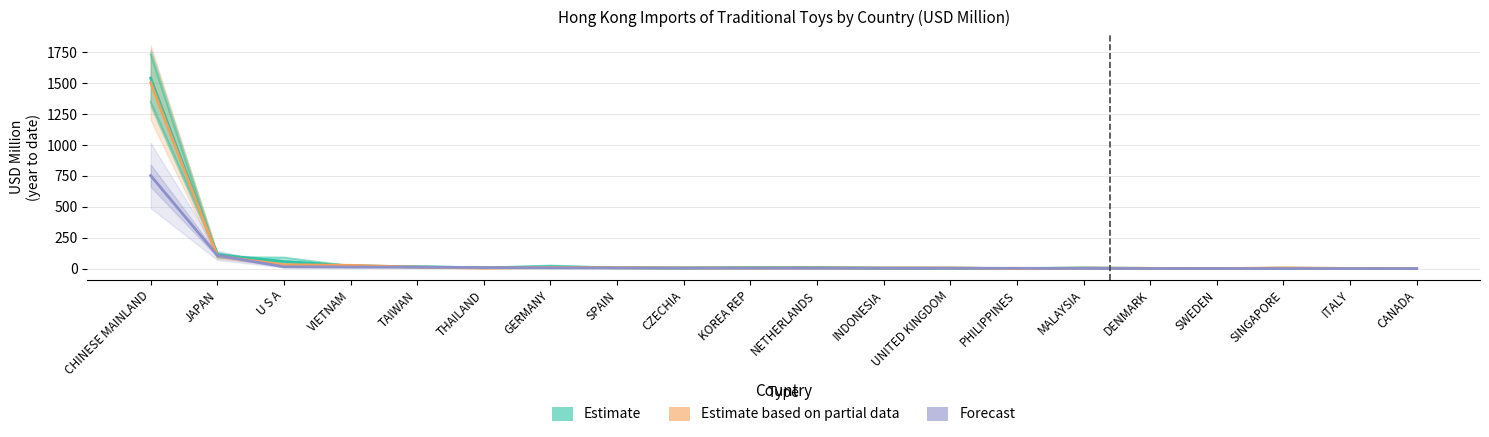

At how many categories does at least one series exceed 708?

1